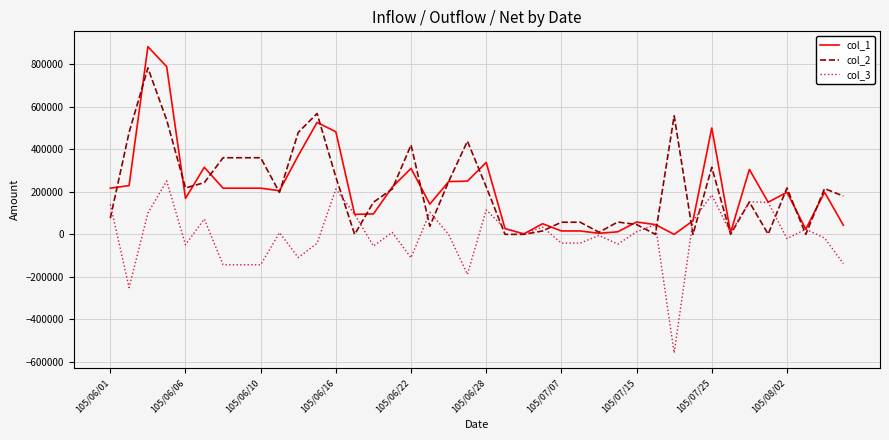

Rank the series by their maximum value, from highest to lowest.

col_1, col_2, col_3